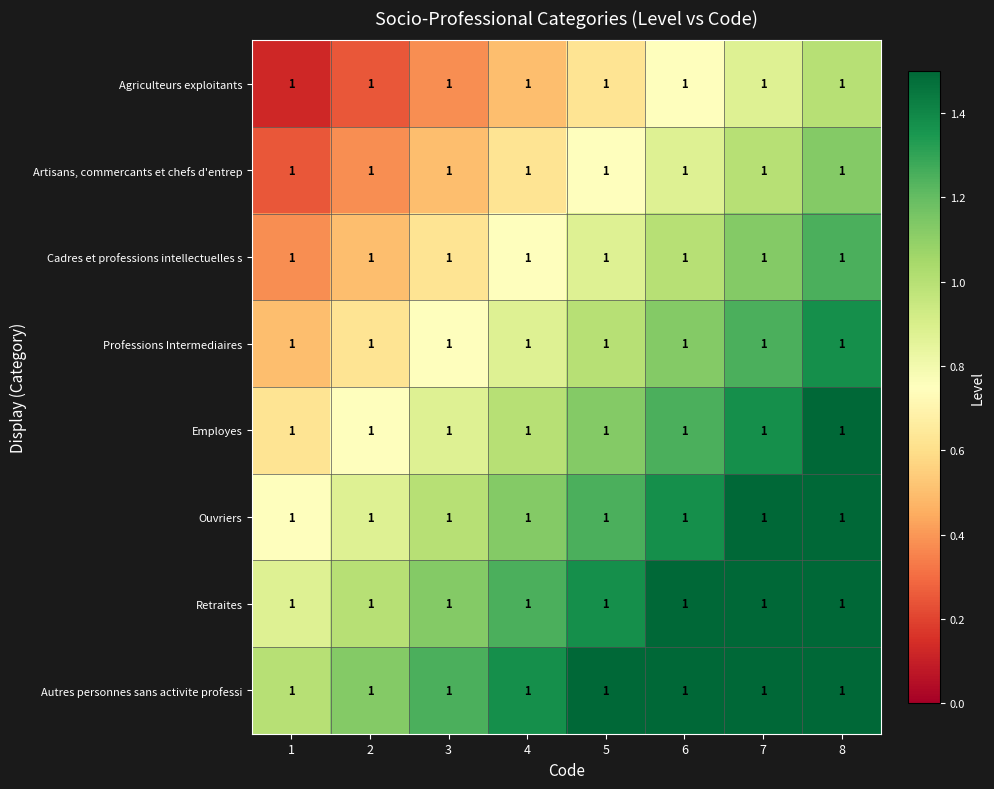

Reading left to right, extract all data points from this chart.

Agriculteurs exploitants: 1=1.0	2=1.0	3=1.0	4=1.0	5=1.0	6=1.0	7=1.0	8=1.0
Artisans, commercants et chefs d'entrep: 1=1.0	2=1.0	3=1.0	4=1.0	5=1.0	6=1.0	7=1.0	8=1.0
Cadres et professions intellectuelles s: 1=1.0	2=1.0	3=1.0	4=1.0	5=1.0	6=1.0	7=1.0	8=1.0
Professions Intermediaires: 1=1.0	2=1.0	3=1.0	4=1.0	5=1.0	6=1.0	7=1.0	8=1.0
Employes: 1=1.0	2=1.0	3=1.0	4=1.0	5=1.0	6=1.0	7=1.0	8=1.0
Ouvriers: 1=1.0	2=1.0	3=1.0	4=1.0	5=1.0	6=1.0	7=1.0	8=1.0
Retraites: 1=1.0	2=1.0	3=1.0	4=1.0	5=1.0	6=1.0	7=1.0	8=1.0
Autres personnes sans activite professi: 1=1.0	2=1.0	3=1.0	4=1.0	5=1.0	6=1.0	7=1.0	8=1.0